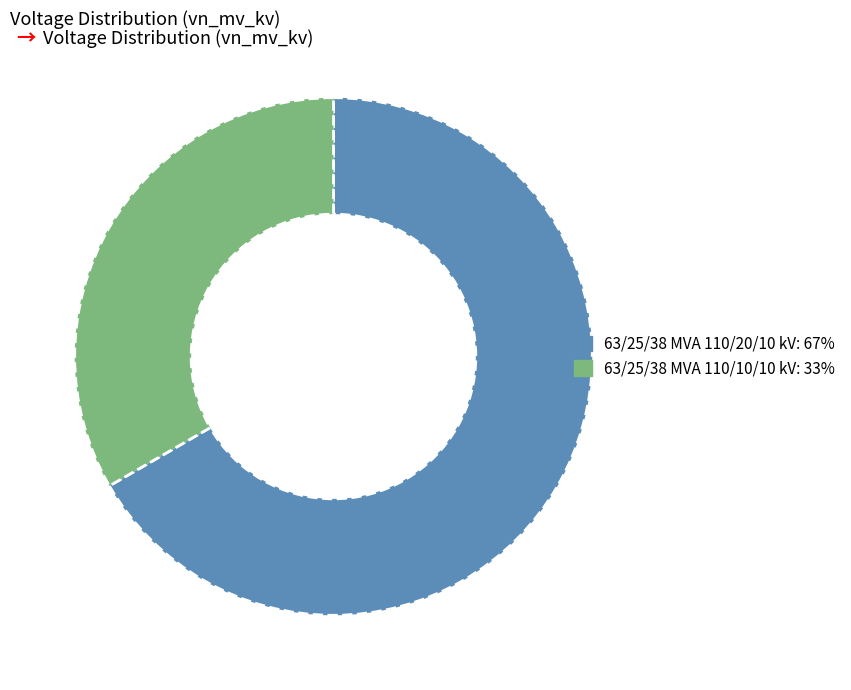

Combined, do 63/25/38 MVA 110/20/10 kV and 63/25/38 MVA 110/10/10 kV account for over 50%?

Yes